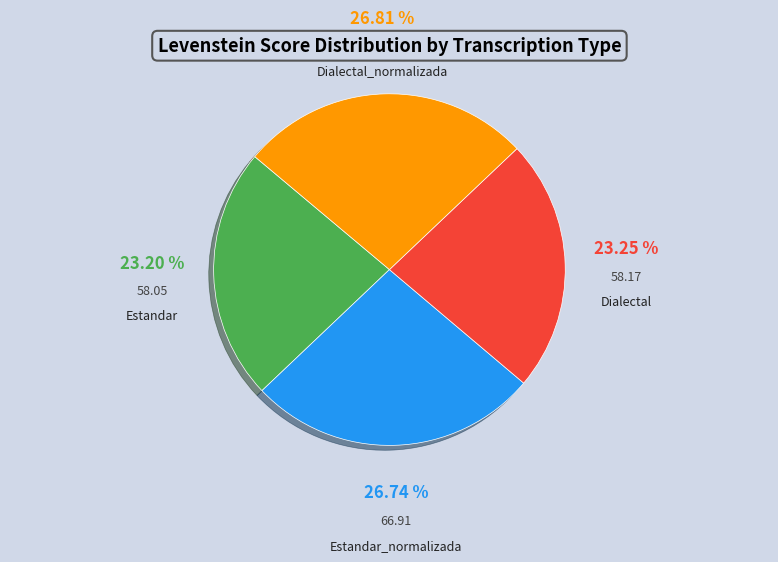

Is there a majority slice in this chart?

No